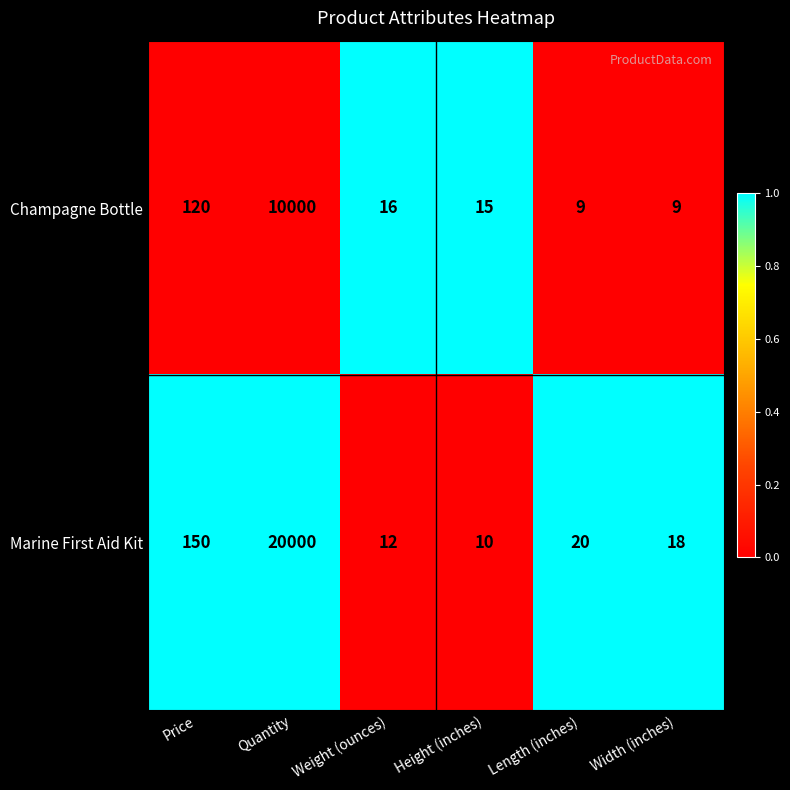

Between Quantity and Height (inches), which series saw the biggest shift?

Marine First Aid Kit